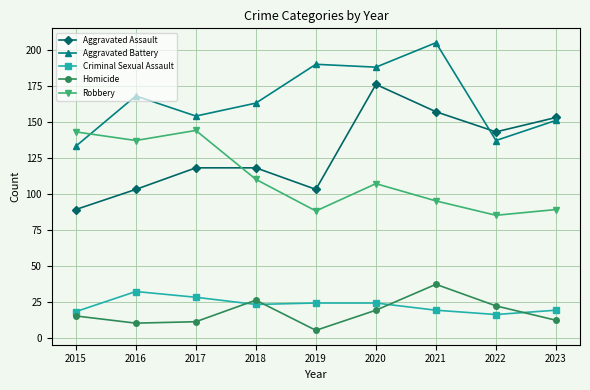

Reading left to right, extract all data points from this chart.

Aggravated Assault: 89	103	118	118	103	176	157	143	153
Aggravated Battery: 133	168	154	163	190	188	205	137	151
Criminal Sexual Assault: 18	32	28	23	24	24	19	16	19
Homicide: 15	10	11	26	5	19	37	22	12
Robbery: 143	137	144	110	88	107	95	85	89